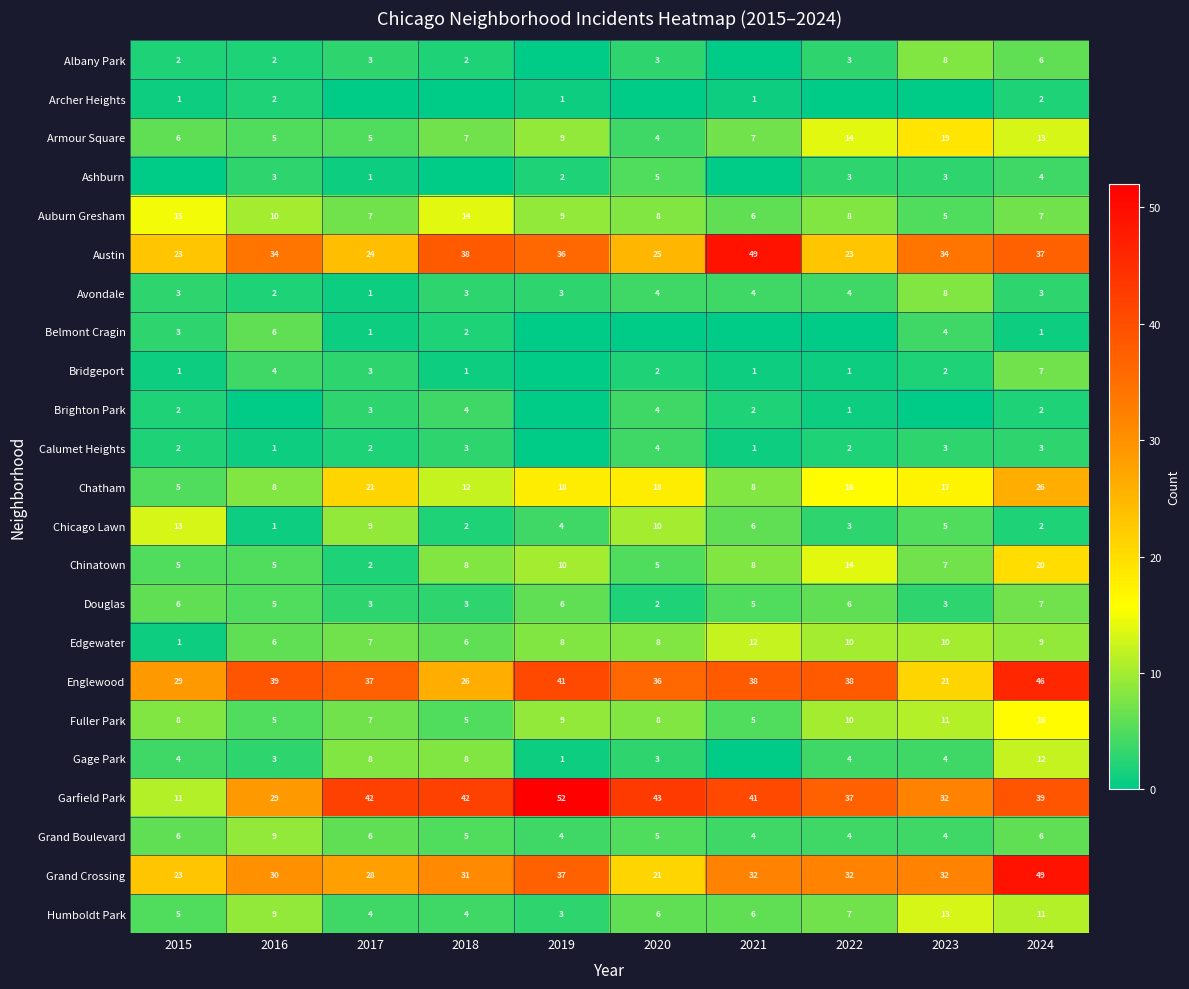

Read the Avondale value at 2022.

4